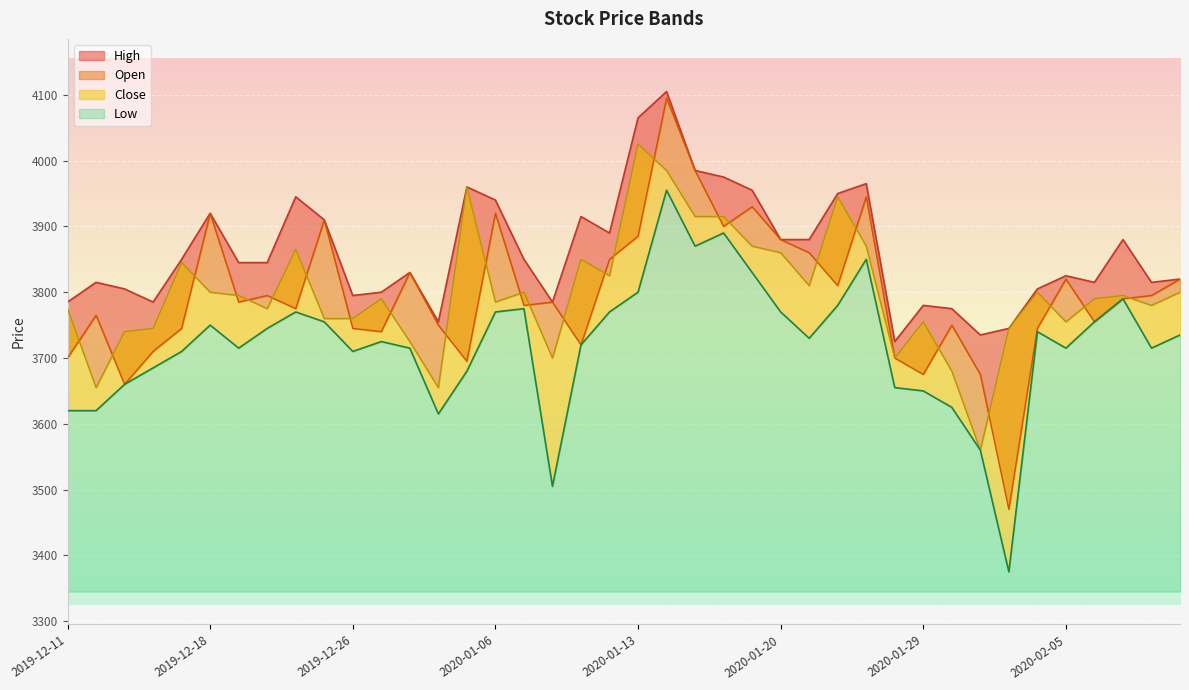

Where is High nearest to the value 3915?

2020-01-09